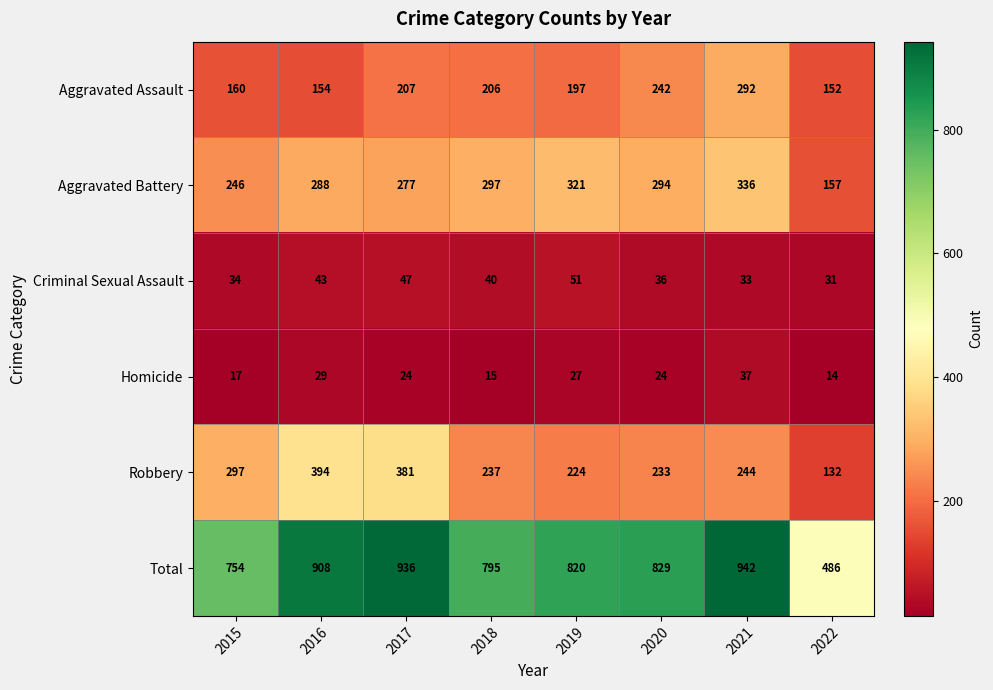

What is the maximum value for Total?

942